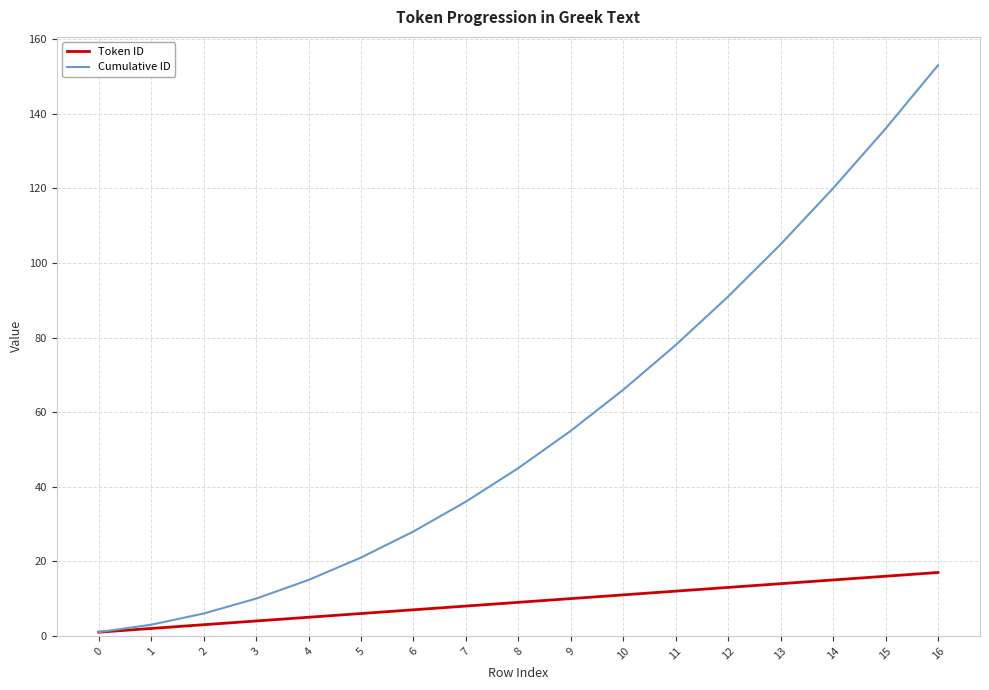

Which series has the largest range (max minus min)?

Cumulative ID